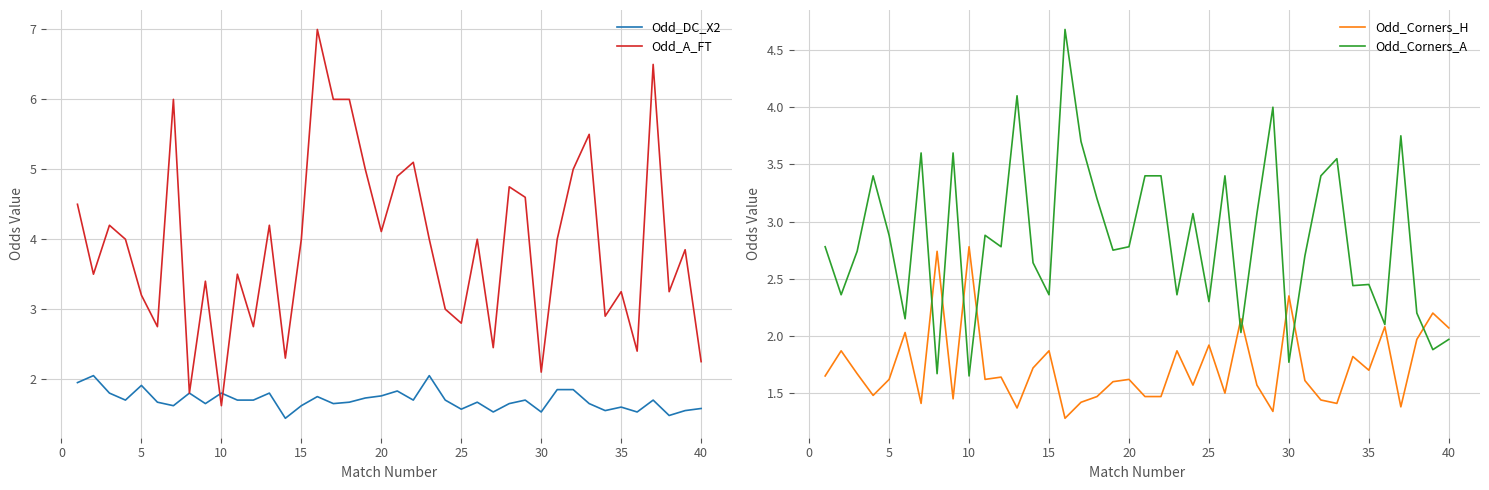

What is the sum of the Odd_Corners_A values at 5 and 35?

5.3